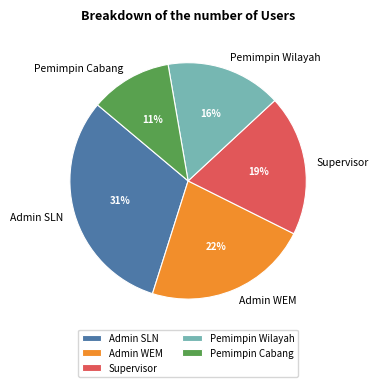

Which has a higher value, Admin SLN or Pemimpin Wilayah?

Admin SLN